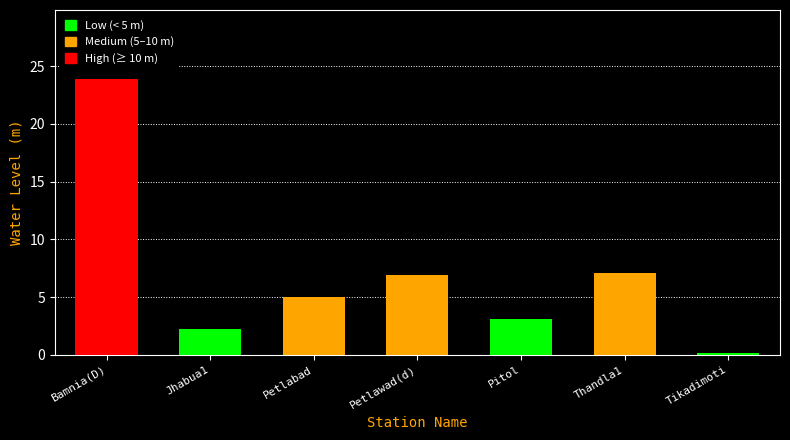

What is the difference between the maximum and minimum values?

23.7